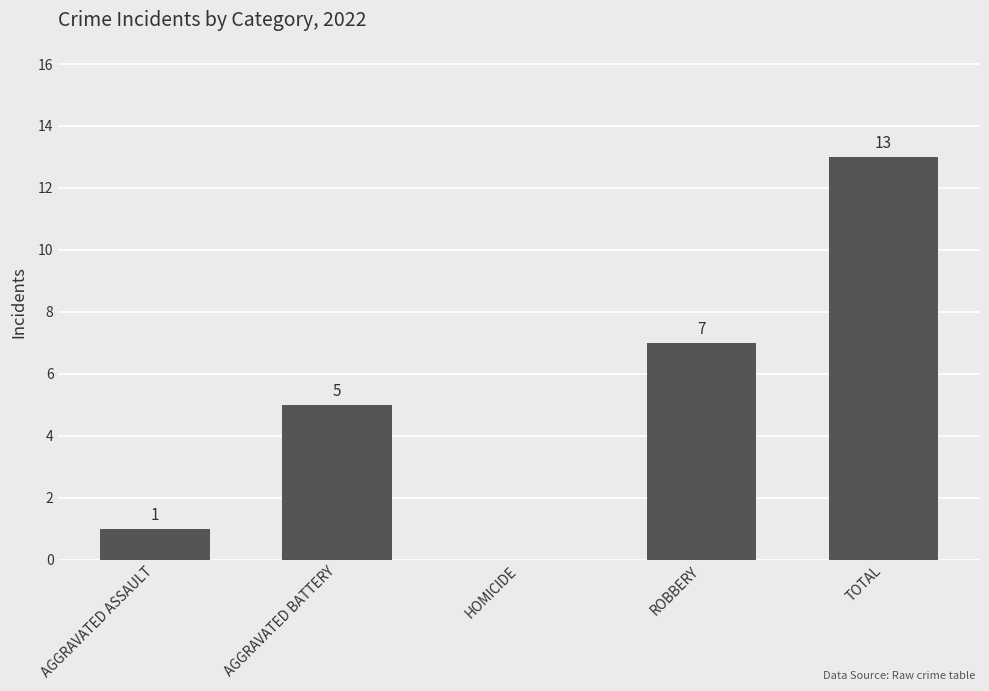

Are the bars horizontal?

No